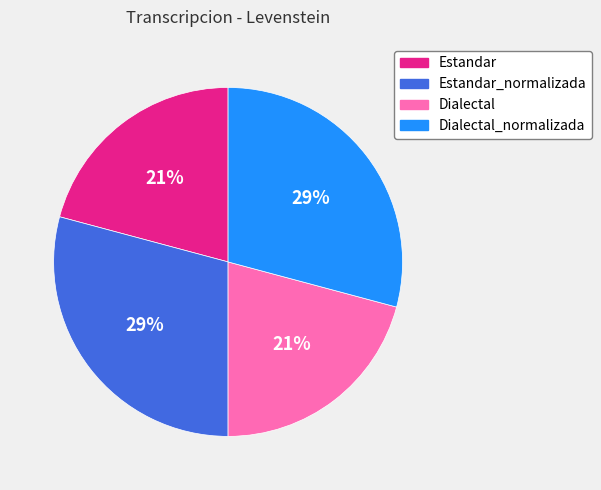

Is there a majority slice in this chart?

No